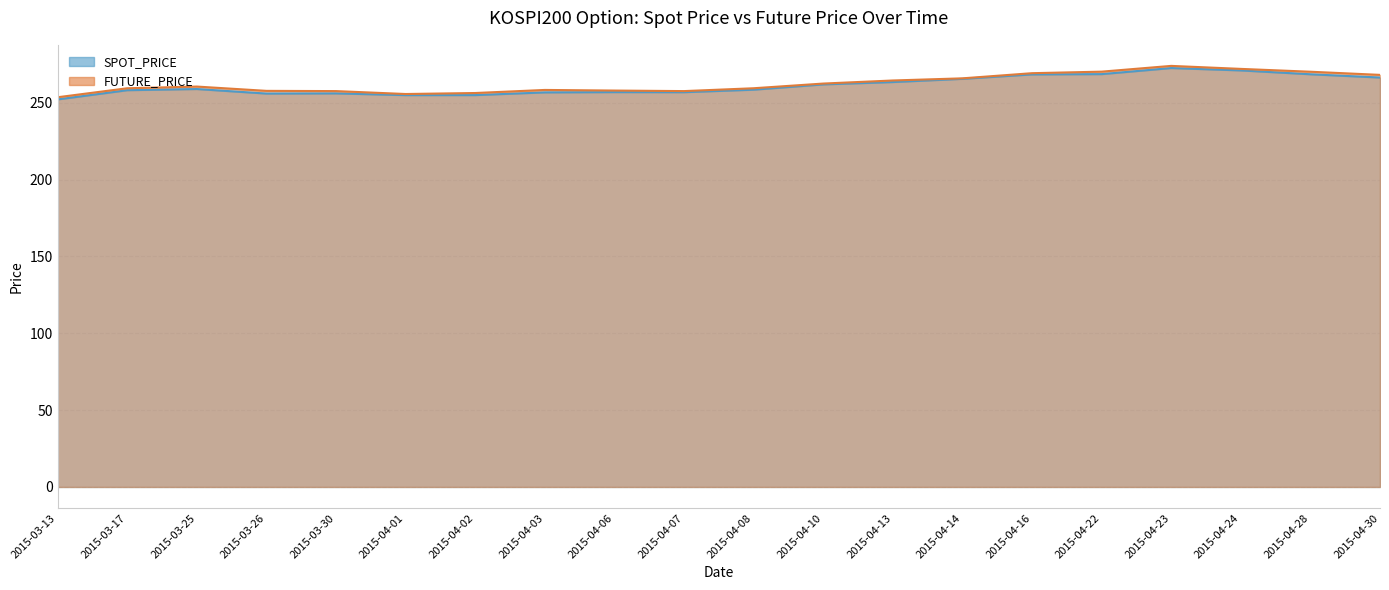

How many data points in FUTURE_PRICE are less than 260?

10